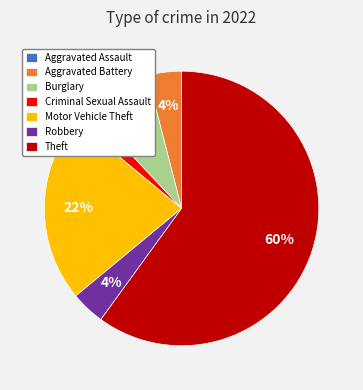

Which category has the biggest portion of the pie?

Theft